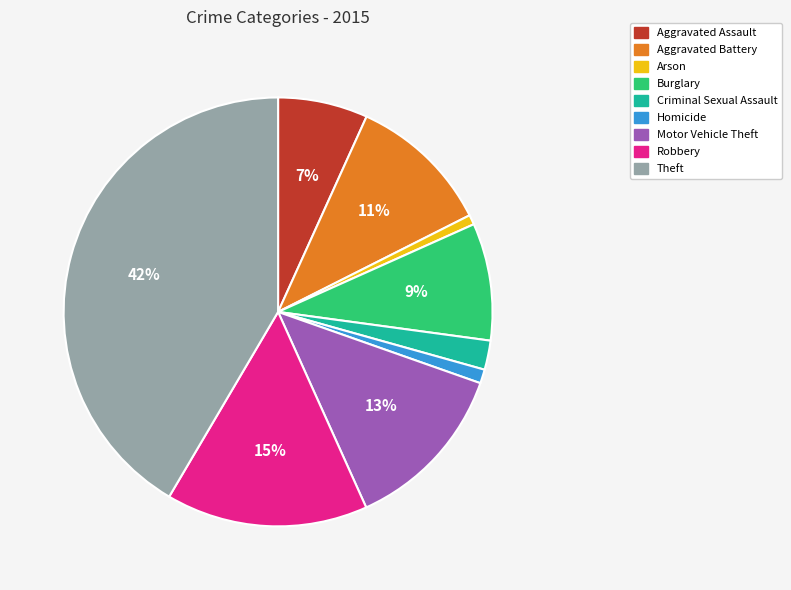

Does any single category account for the majority?

No